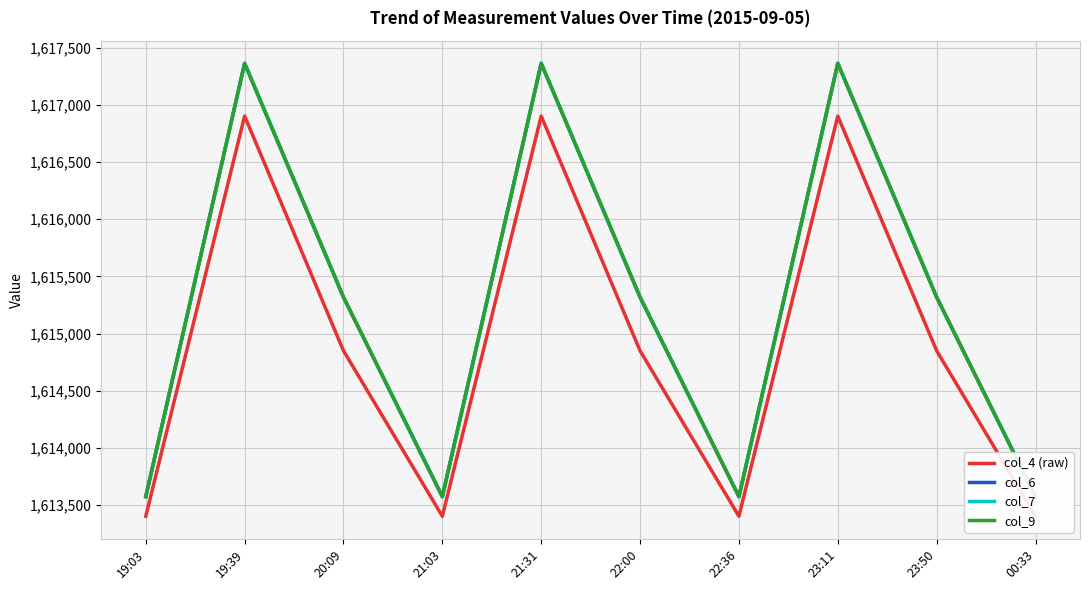

In col_9, how many points are higher than both neighbors (excluding endpoints)?

3